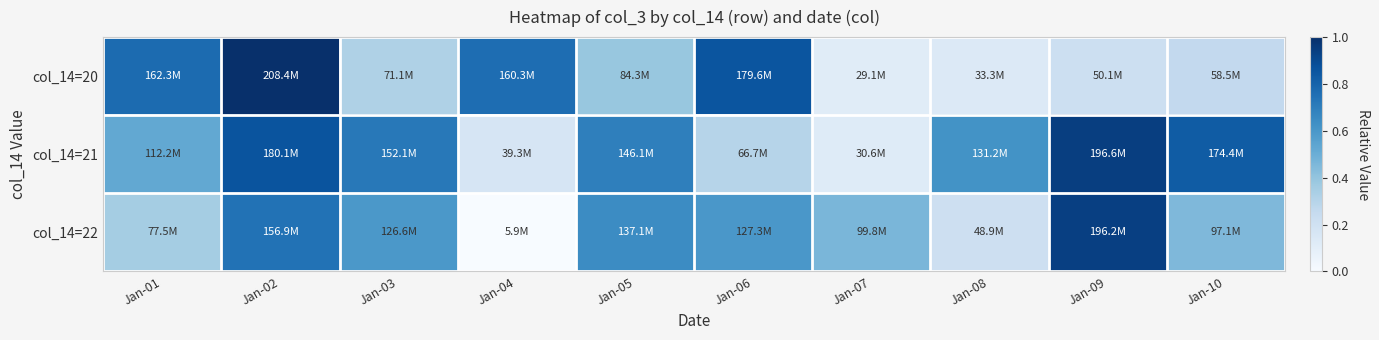

Rank the series by their maximum value, from highest to lowest.

col_14=20, col_14=21, col_14=22